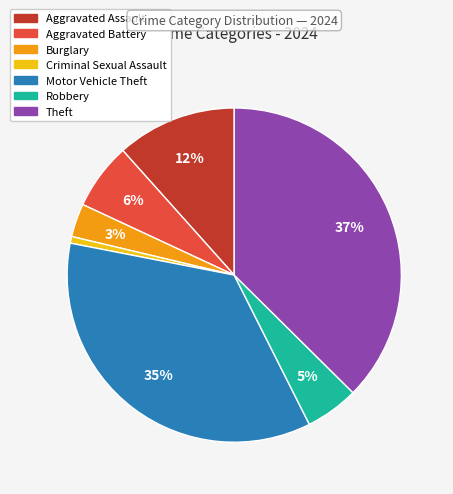

To the nearest percent, what percentage of the pie is Criminal Sexual Assault?

1%